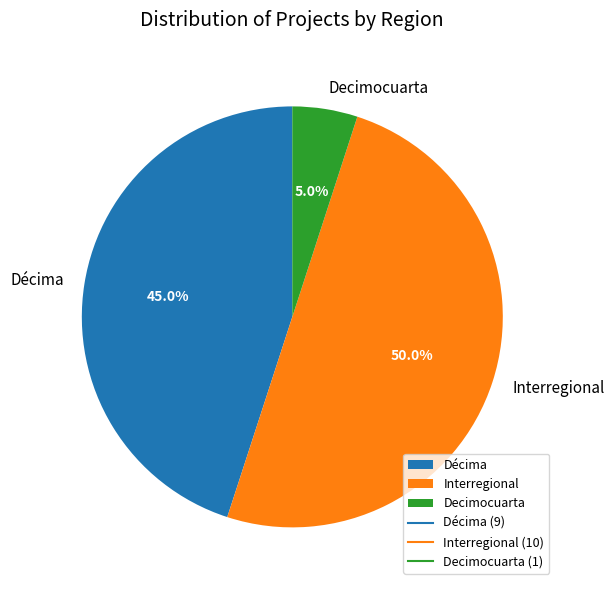

Rank the categories by value from lowest to highest.

Decimocuarta, Décima, Interregional